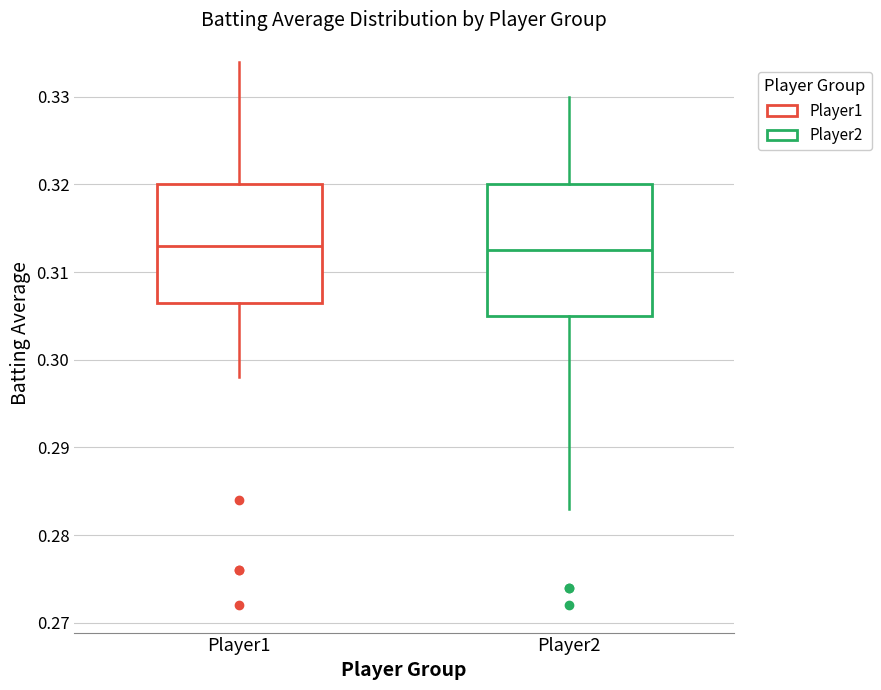

Comparing the boxes themselves (not the whiskers), which one is the tallest?

Player2